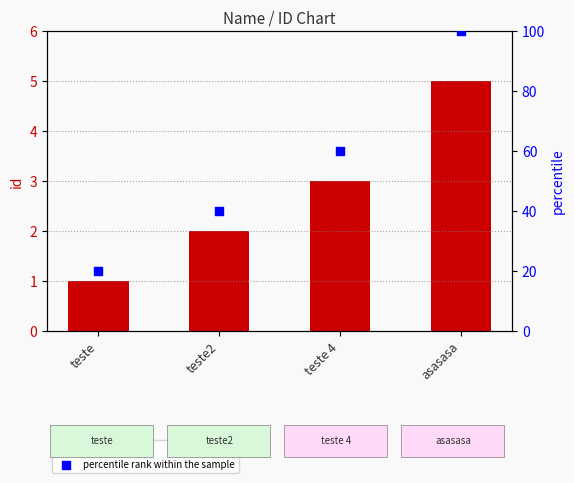

What are all the series names shown in the legend?

id, percentile rank within the sample